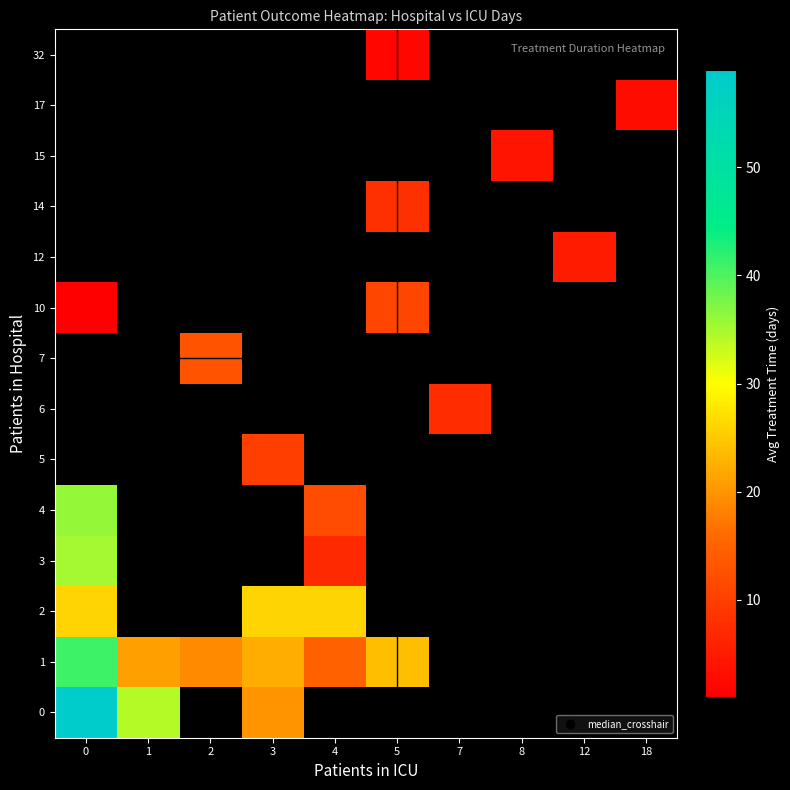

Count the number of data series in this chart.

14